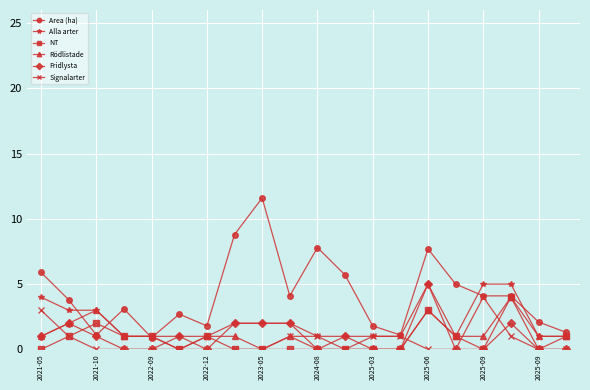

True or false: Fridlysta has more than 2 points higher than both neighbors.

True